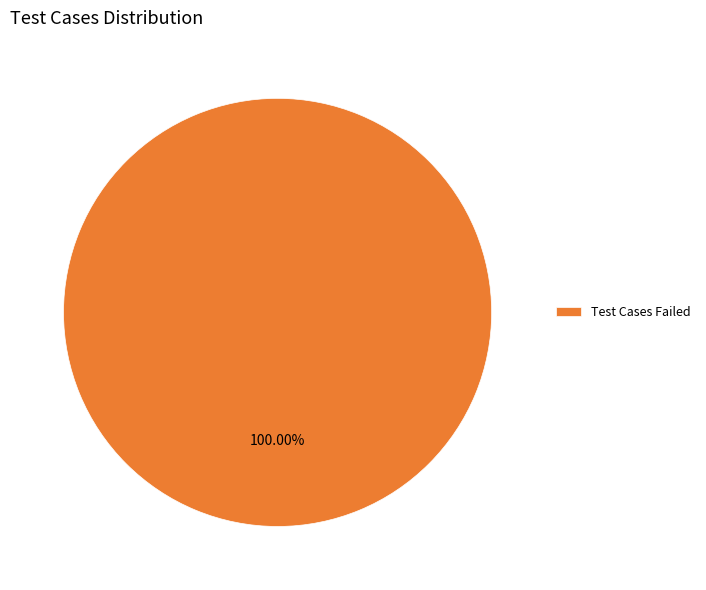

Does any single category account for the majority?

Yes